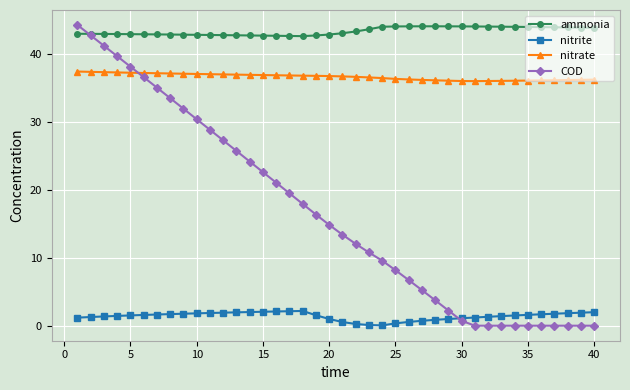

What is the value of the nitrate point at the 3rd from the left?

37.3